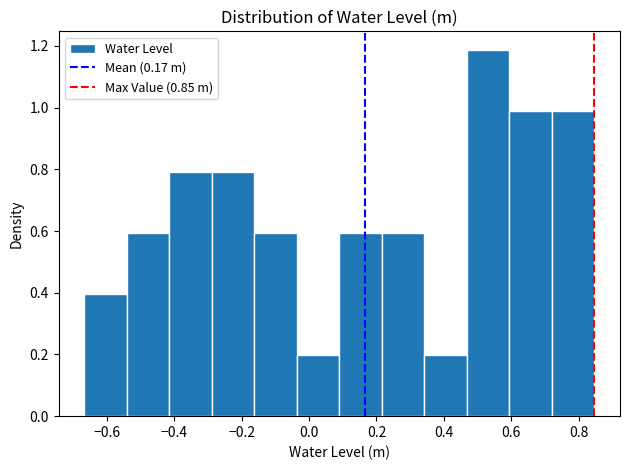

Over which range of the x-axis is the bar tallest?

0.46 to 0.60